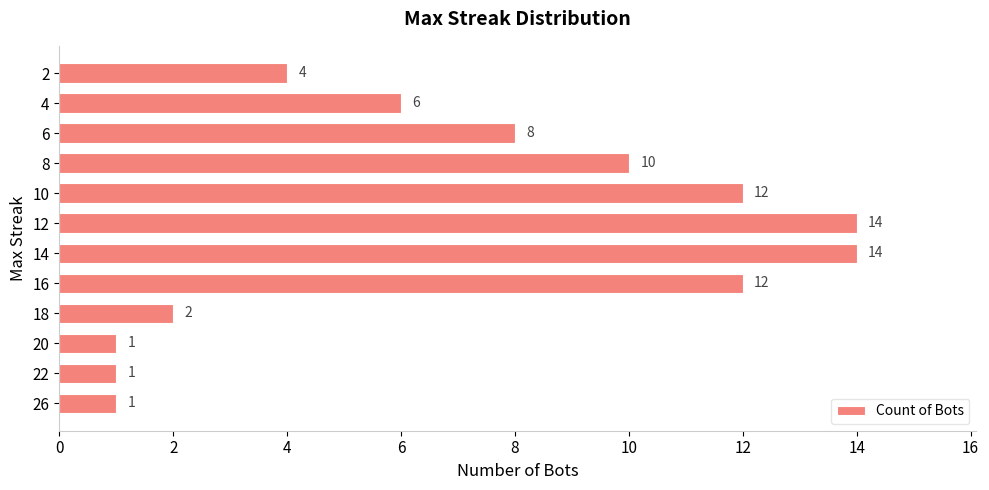

What is the average value?

7